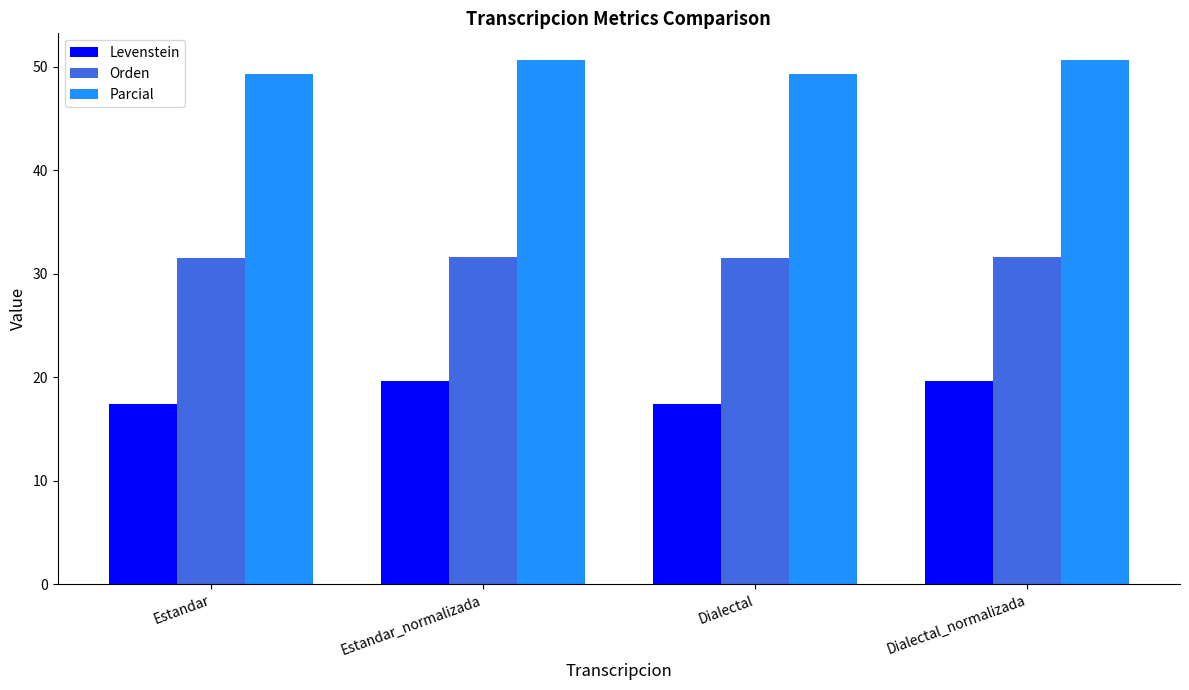

Count the Orden values in the range 31 to 32.

4